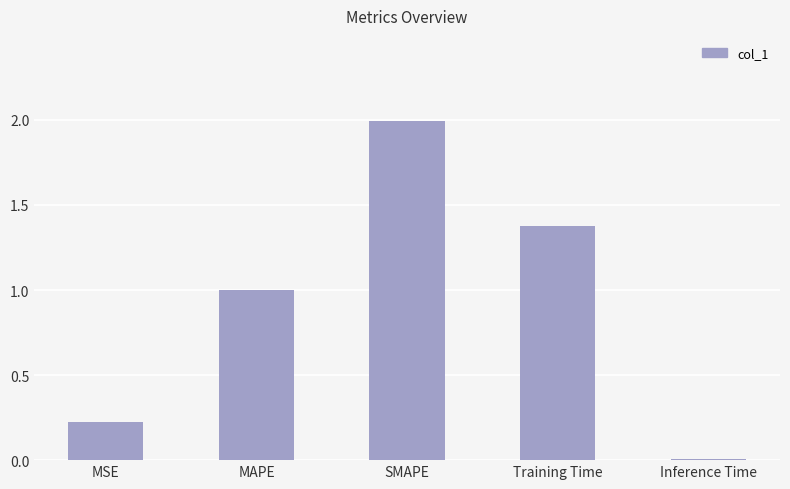

What position from the right is Inference Time?

1